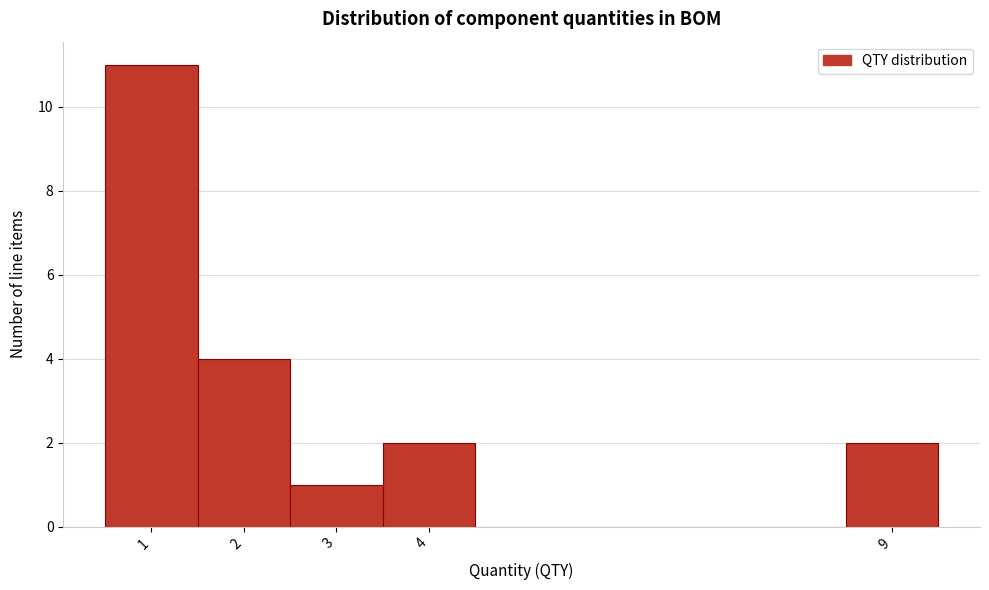

Reading left to right, list every bar in this chart as the range it spans on the x-axis followed by its height. The values are not printed on the chart, so give them approximately, as read against the axis.

0.5 to 1.5: 11
1.5 to 2.5: 4
2.5 to 3.5: 1
3.5 to 4.5: 2
4.5 to 5.5: 0
5.5 to 6.5: 0
6.5 to 7.5: 0
7.5 to 8.5: 0
8.5 to 9.5: 2